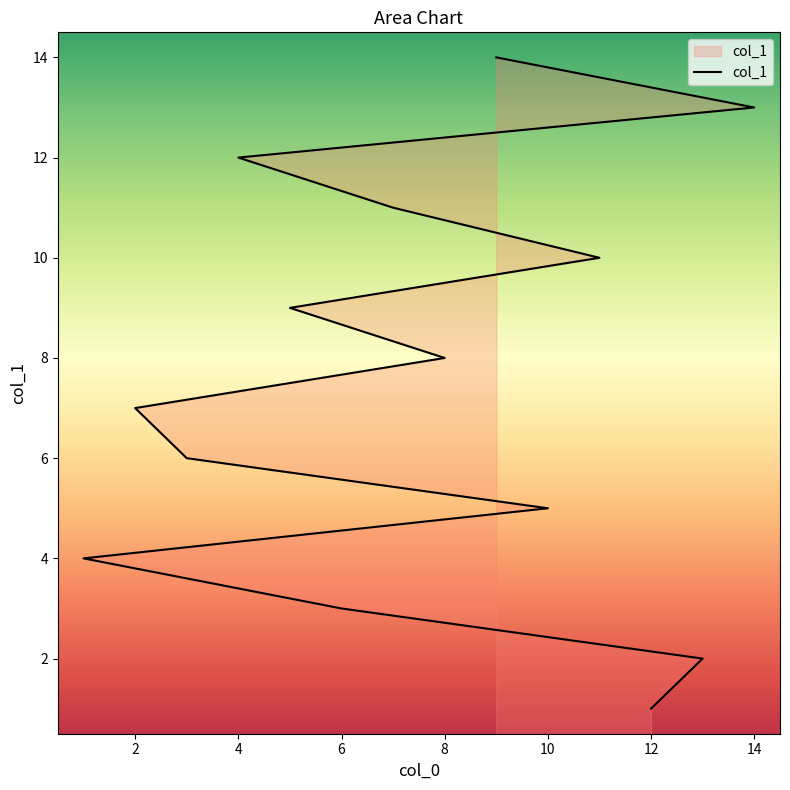

True or false: the data shows 2 at 13.

True